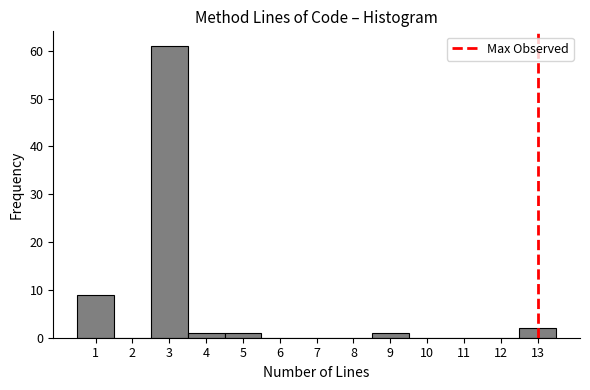

Reading left to right, transcribe this chart: for each bar, give the range it covers on the x-axis and its height. The values are not printed on the chart, so give them approximately, as read against the axis.

0.5 to 1.5: 9
1.5 to 2.5: 0
2.5 to 3.5: 61
3.5 to 4.5: 1
4.5 to 5.5: 1
5.5 to 6.5: 0
6.5 to 7.5: 0
7.5 to 8.5: 0
8.5 to 9.5: 1
9.5 to 10.5: 0
10.5 to 11.5: 0
11.5 to 12.5: 0
12.5 to 13.5: 2